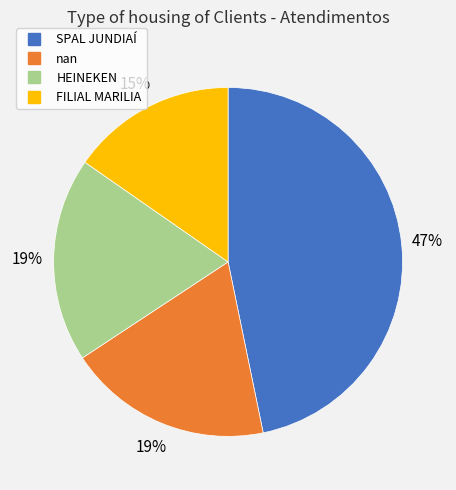

Combined, do HEINEKEN and FILIAL MARILIA account for over 50%?

No